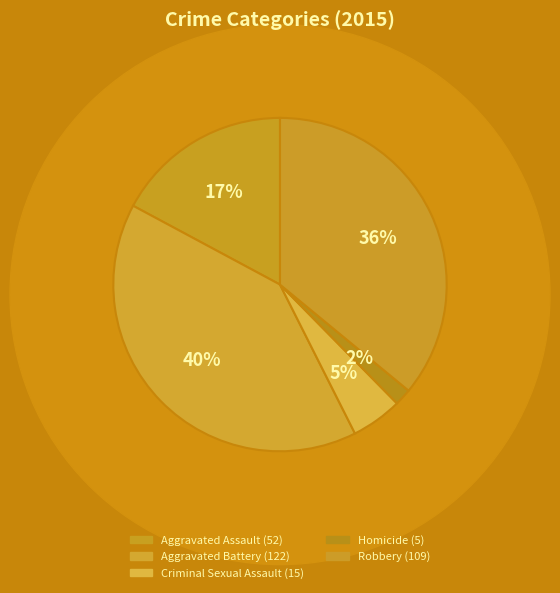

Which category has the smallest portion of the pie?

Homicide